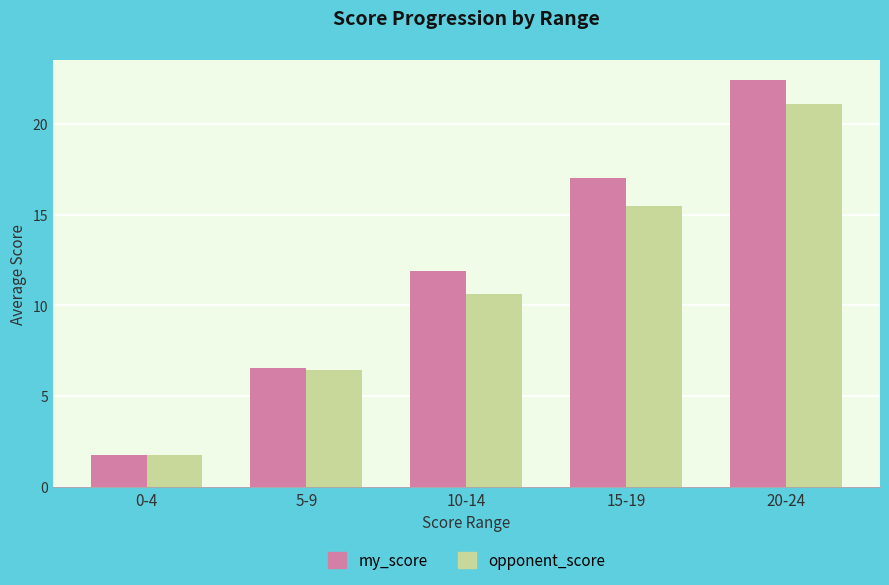

Reading right to left, transcribe all the data shown in this chart.

my_score: 22.4	17.0	11.9	6.5	1.8
opponent_score: 21.1	15.5	10.6	6.5	1.8